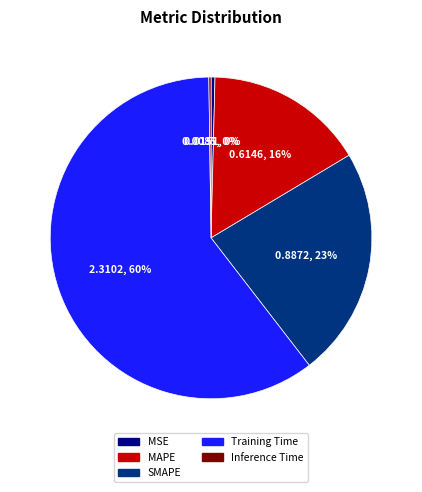

Is there any slice that represents more than half of the pie?

Yes